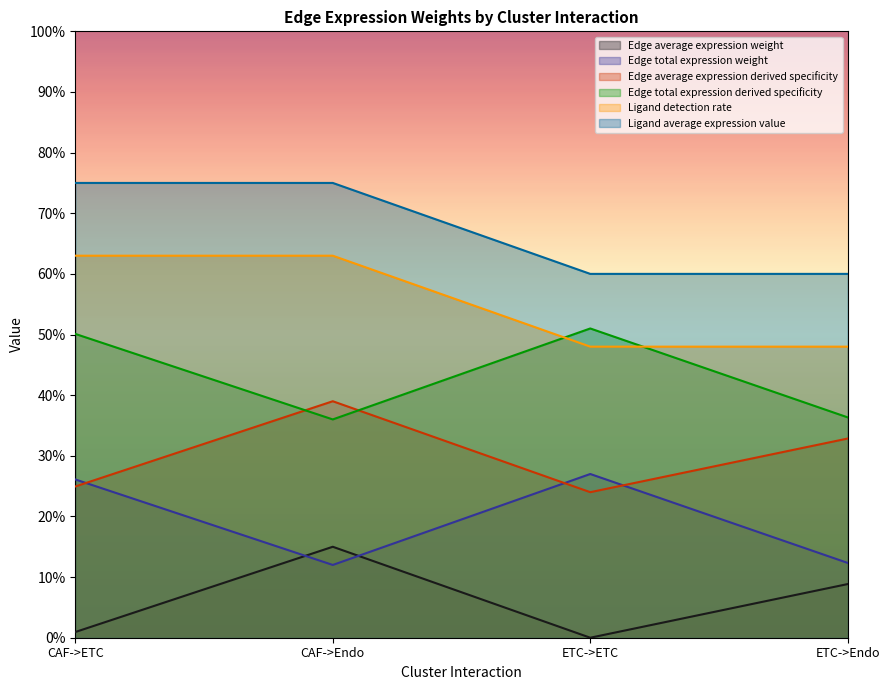

What is the difference between the maximum and minimum values in the Edge average expression derived specificity series?

0.2